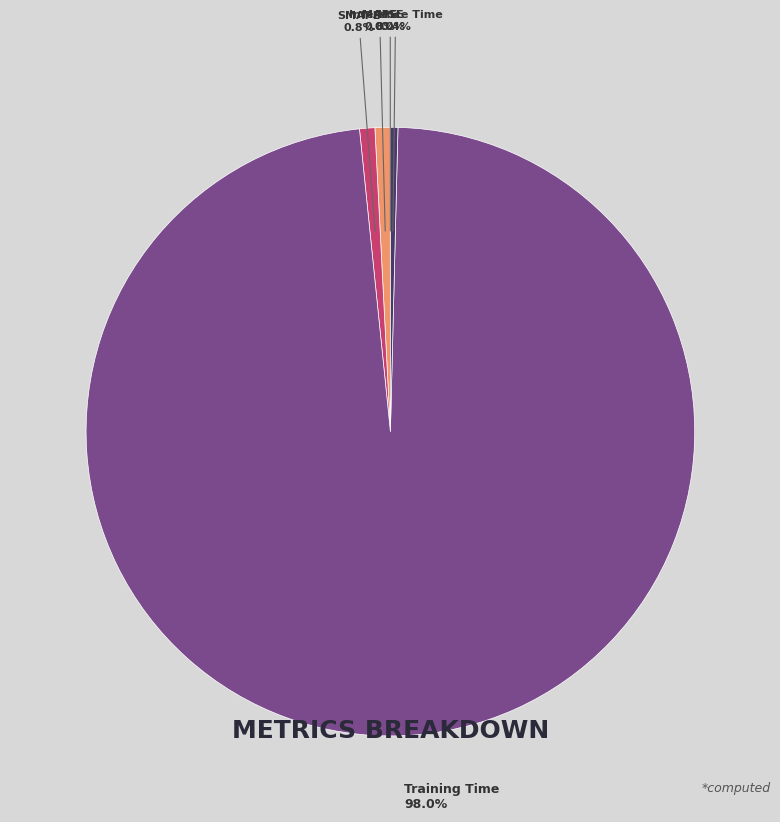

Is it true that MAPE is 1% of the pie?

True